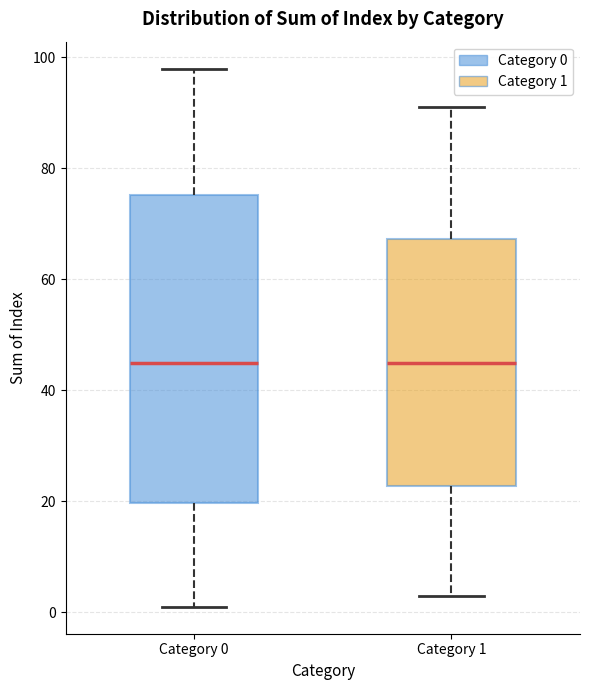

Reading left to right, transcribe this box plot: for each box, give where its median line is, the range the box spans, and where its two whiskers end, as read against the y-axis. The values are not printed on the chart, so give them approximately, as read against the axis.

Category 0: median 46, box 20 to 76, whiskers 2 to 98
Category 1: median 46, box 22 to 68, whiskers 4 to 92